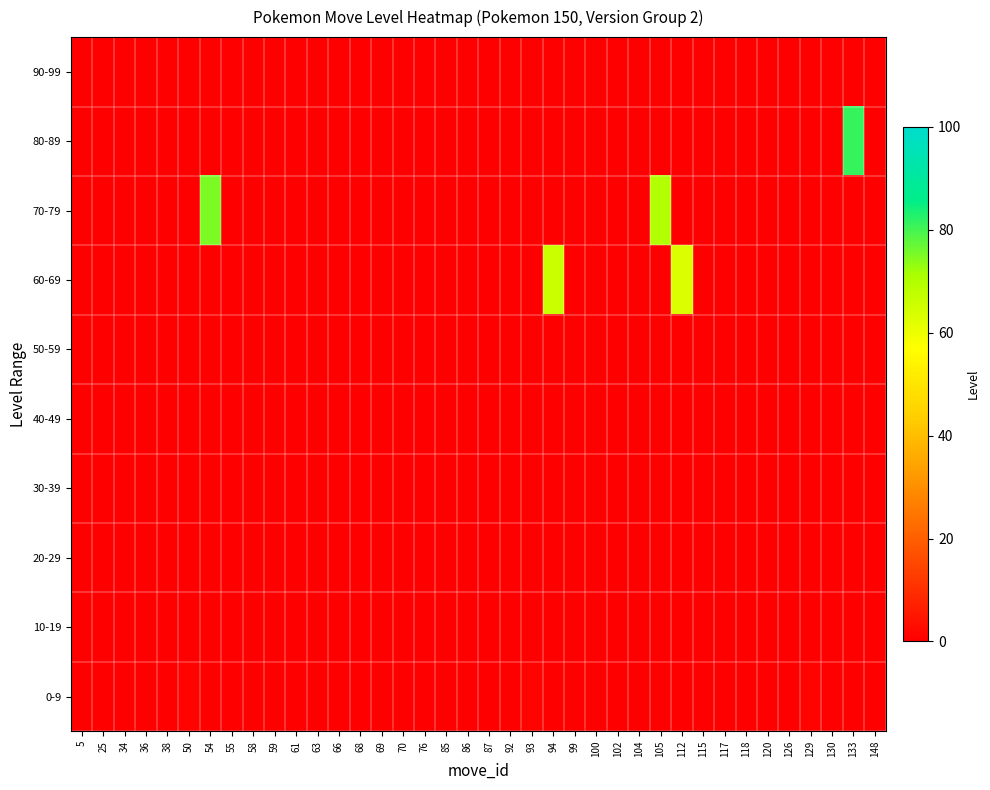

At how many categories does at least one series exceed 51?

5